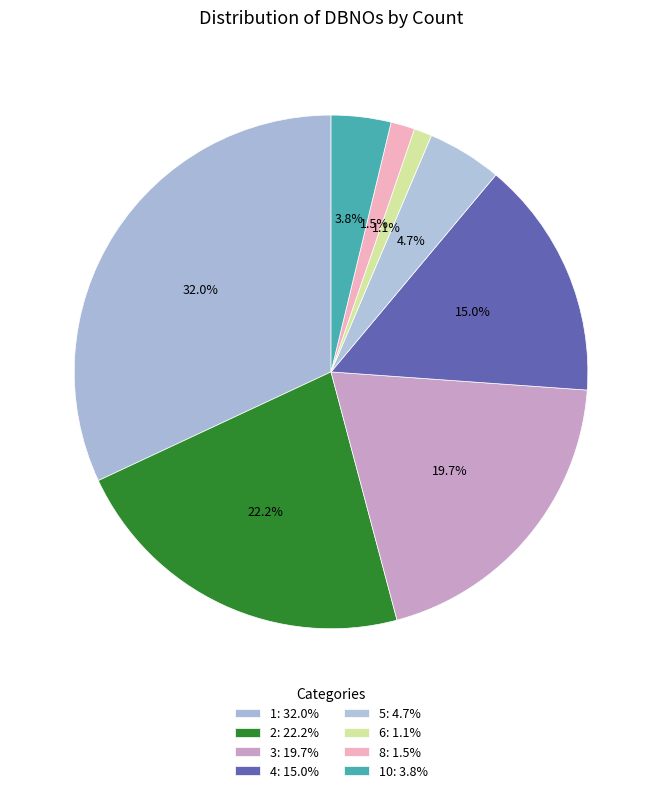

Which category has the biggest portion of the pie?

1